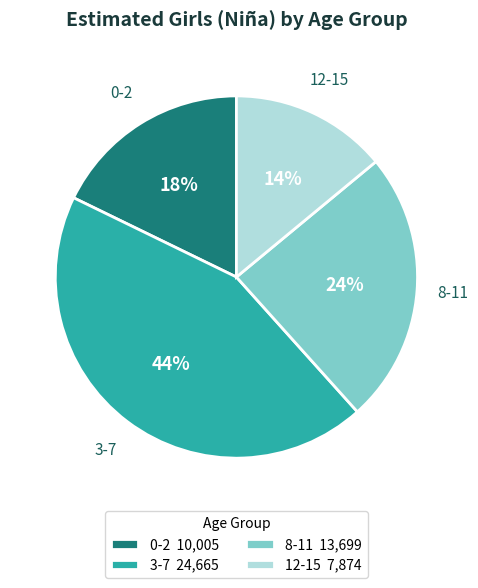

How many segments does this pie chart have?

4